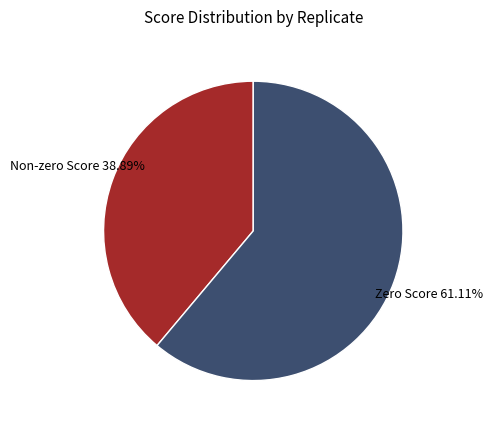

Do Non-zero Score and Zero Score together represent more than half of the pie?

Yes